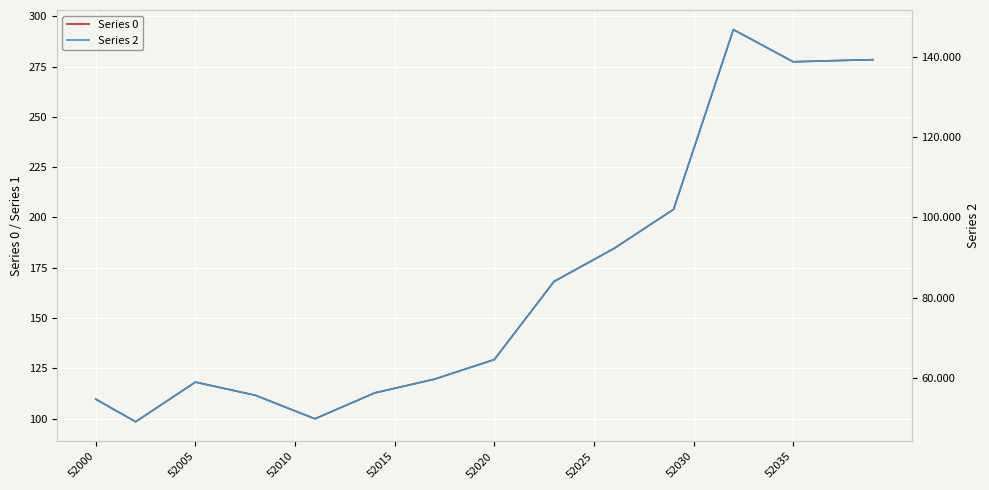

Reading left to right, extract all data points from this chart.

Series 0: 109.6	104.0	98.4	105.0	111.6	118.1	116.0	113.8	111.6	107.7	103.8	99.9	104.2	108.5	112.8	115.0	117.3	119.6	122.8	126.1	129.3	142.3	155.2	168.2	173.6	179.1	184.5	191.0	197.5	204.1	233.8	263.6	293.4	288.1	282.8	277.4	277.7	278.0	278.2	278.5
Series 2: 54.8	52.0	49.2	52.5	55.8	59.1	58.0	56.9	55.8	53.8	51.9	49.9	52.1	54.2	56.4	57.5	58.7	59.8	61.4	63.0	64.7	71.1	77.6	84.1	86.8	89.5	92.3	95.5	98.8	102.0	116.9	131.8	146.7	144.0	141.4	138.7	138.9	139.0	139.1	139.2